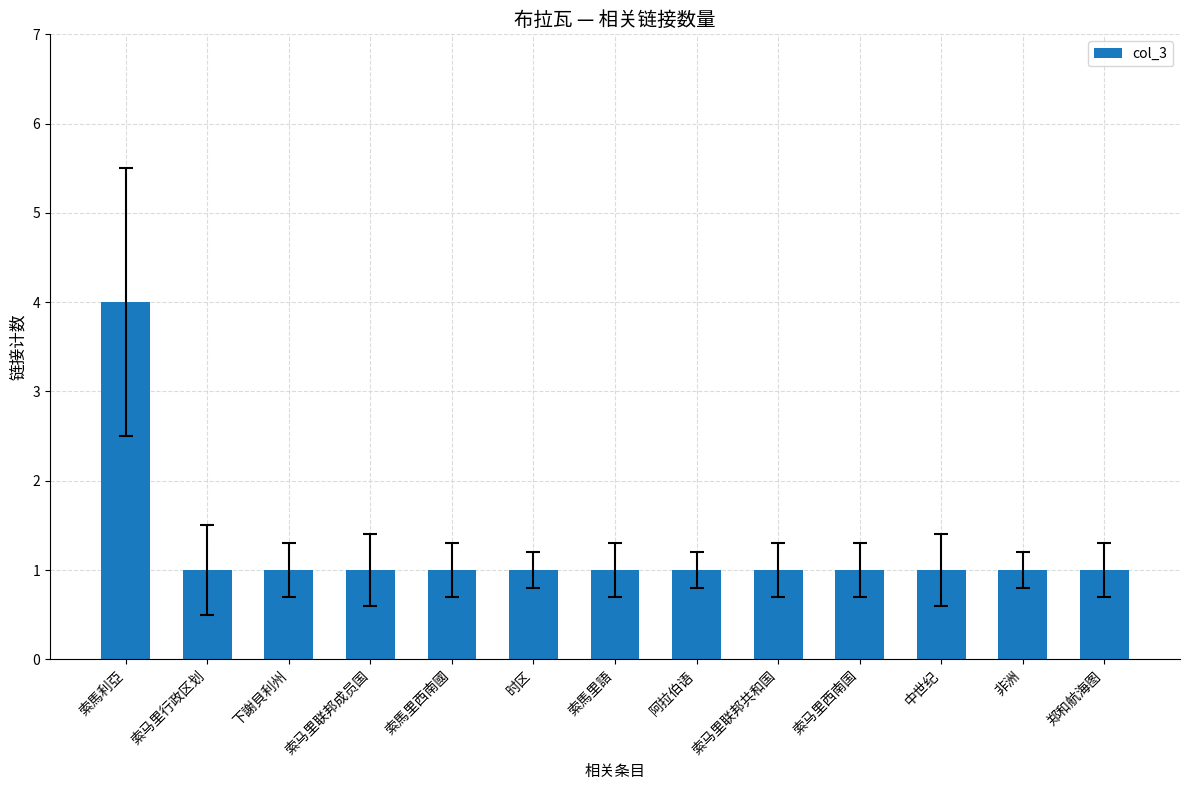

How many series are shown in this chart?

1